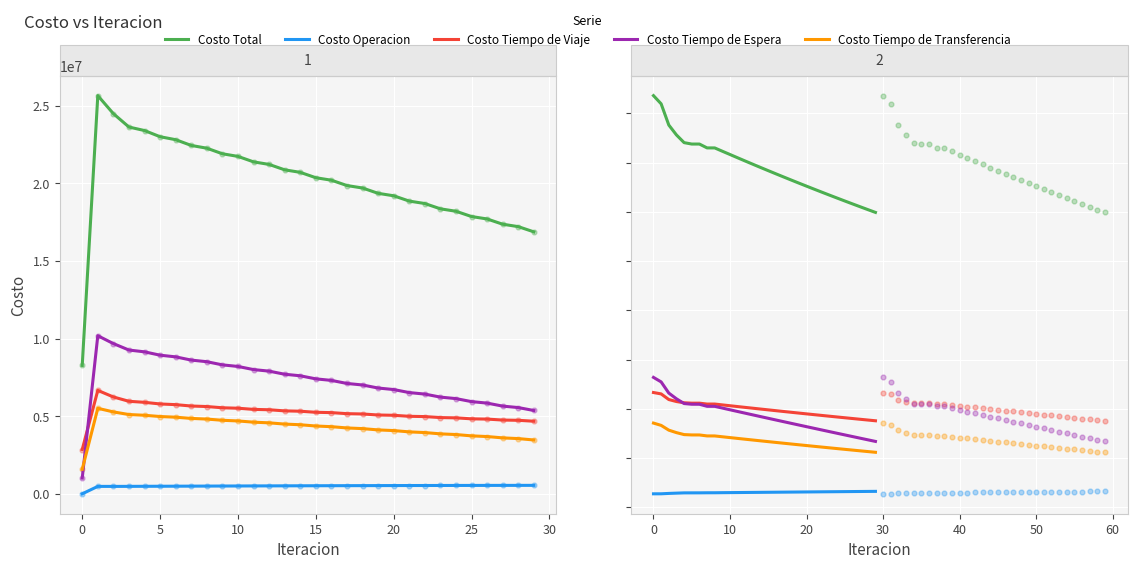

At how many categories does at least one series exceed 4141190?

30